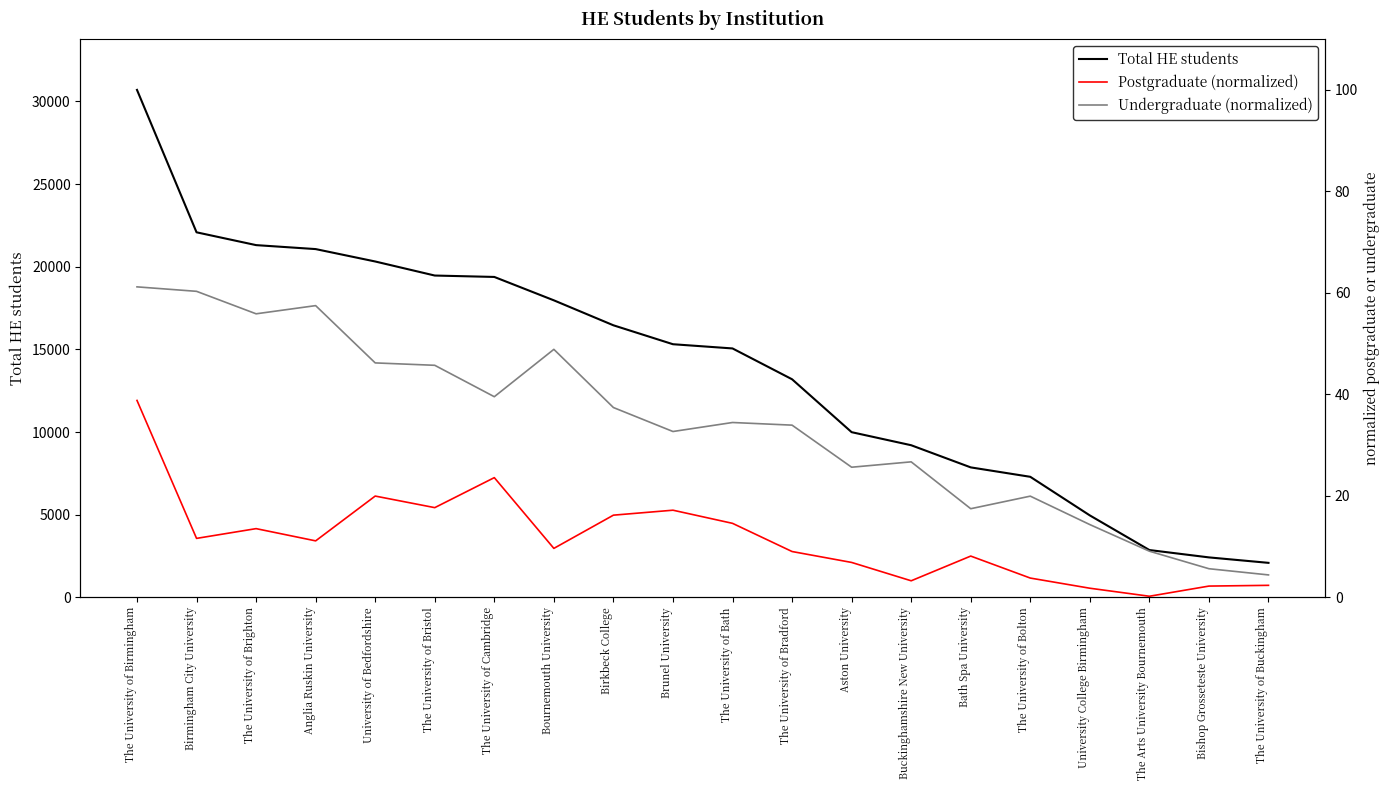

True or false: Postgraduate (normalized) and Undergraduate (normalized) intersect in this chart.

False